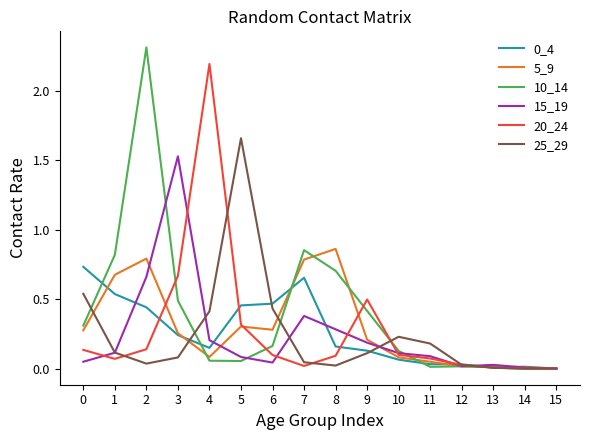

Which series has the widest spread of values?

10_14